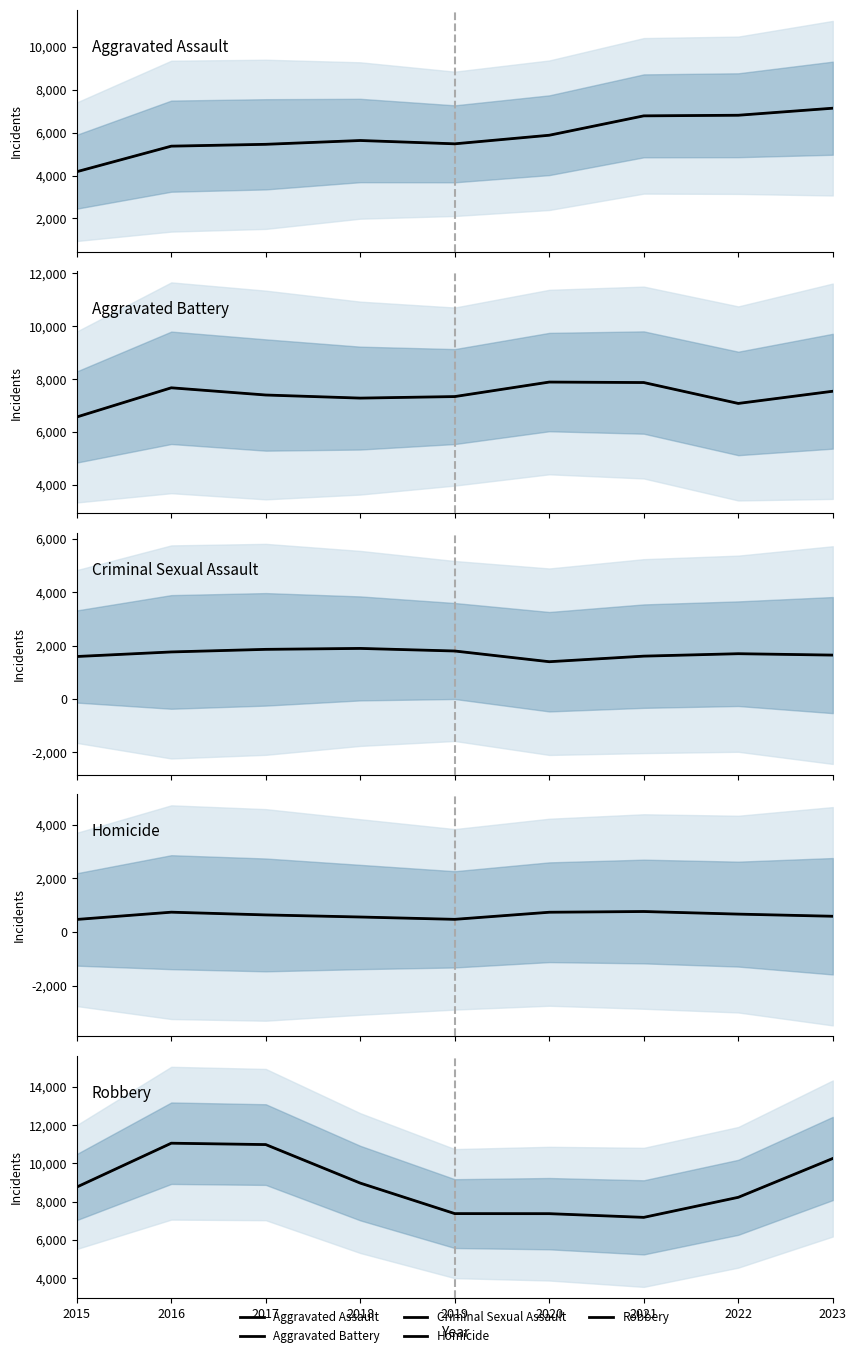

How many values in the Homicide series are below 638?

4